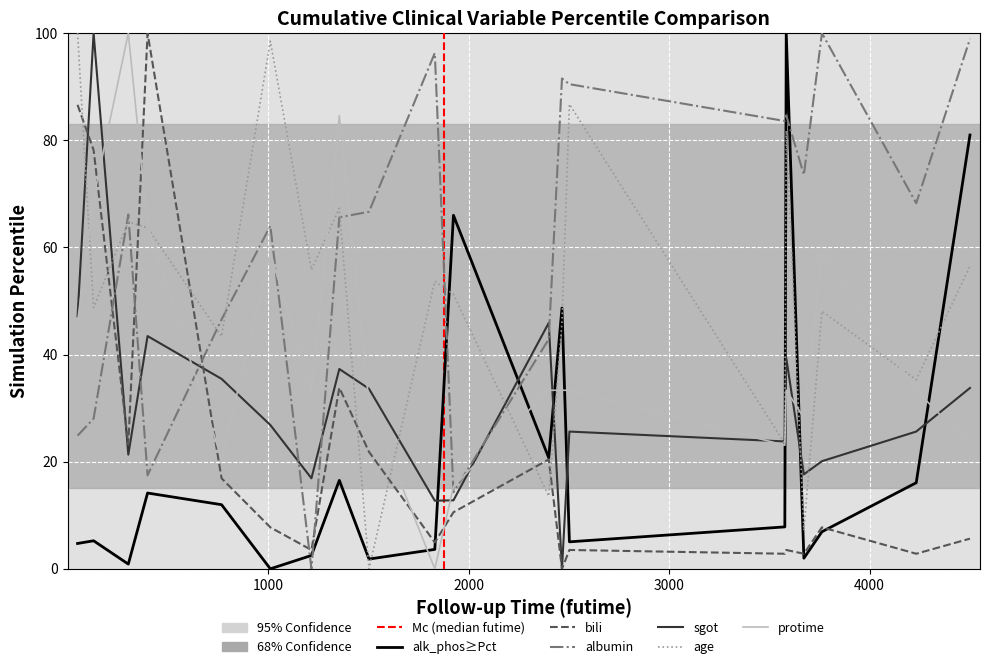

What is the greatest value displayed?

100.0